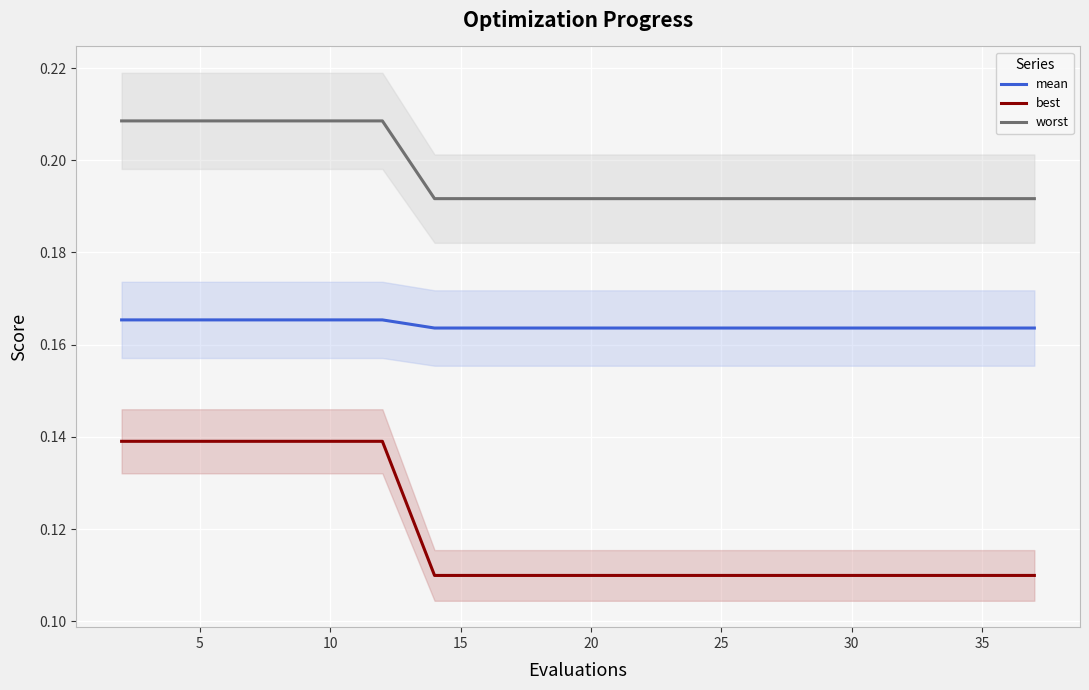

True or false: worst and best intersect in this chart.

False